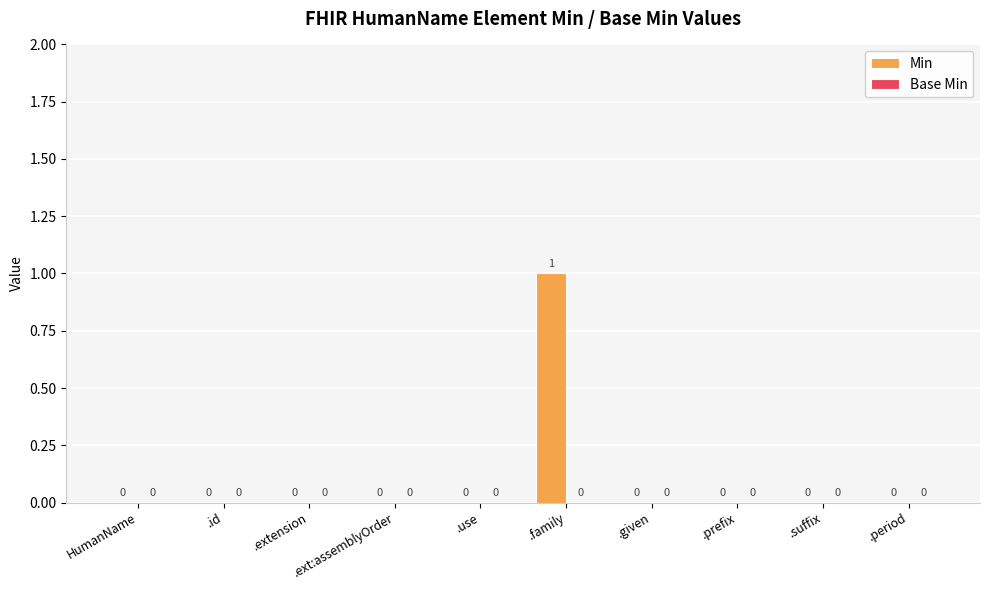

How many values are between 0 and 1?

10